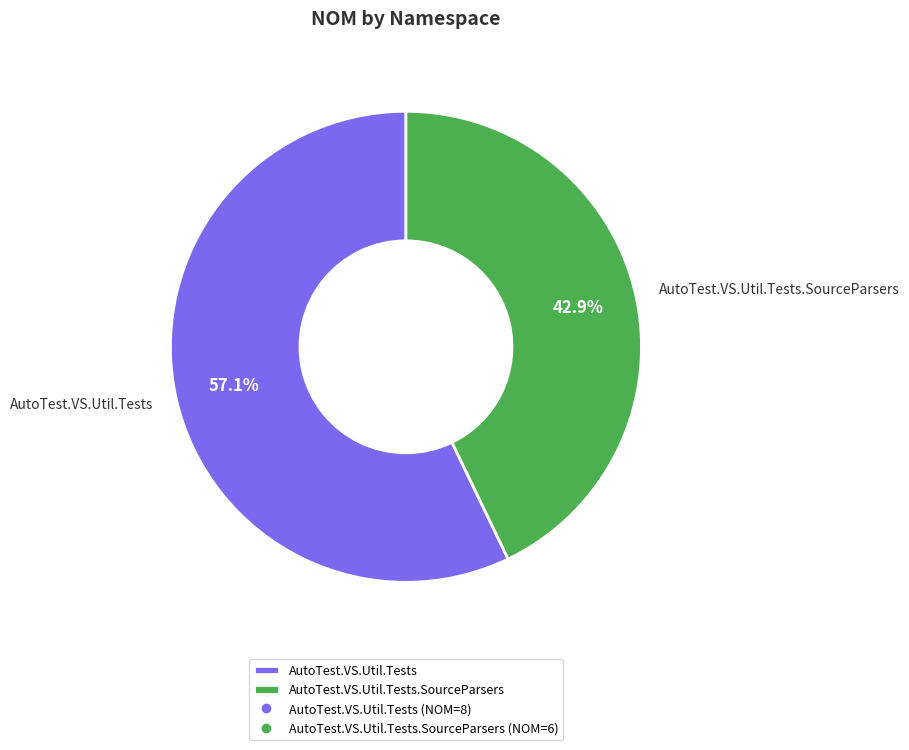

Which slice is the smallest?

AutoTest.VS.Util.Tests.SourceParsers